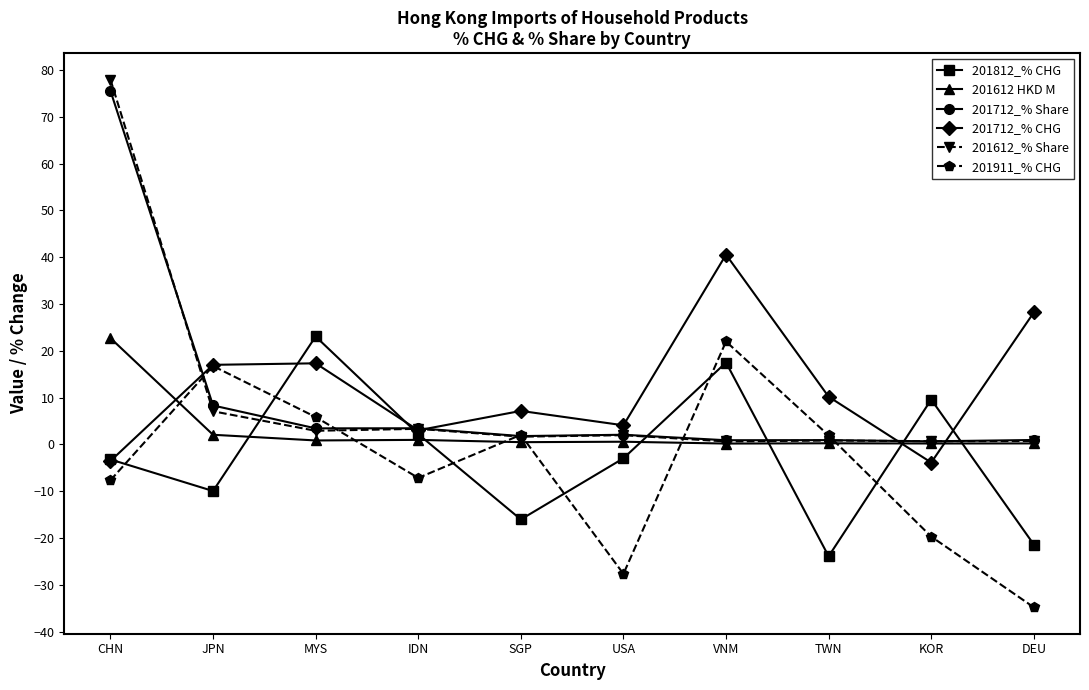

Is it true that 201812_% CHG equals -9.7 at DEU?

False